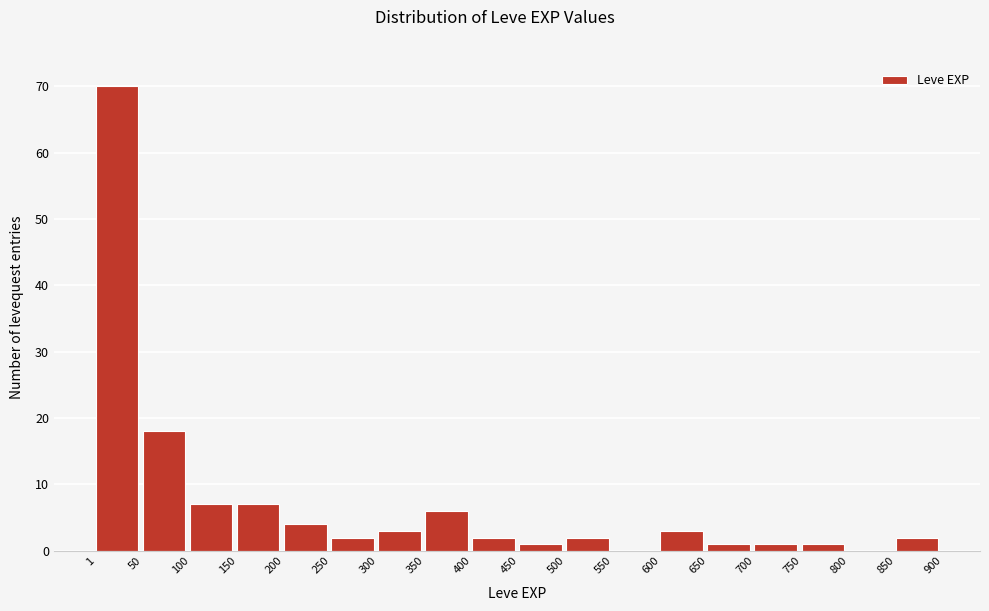

What is the height of the bar covering 650 to 700 on the x-axis? The values are not printed on the chart, so give them approximately, as read against the axis.

1